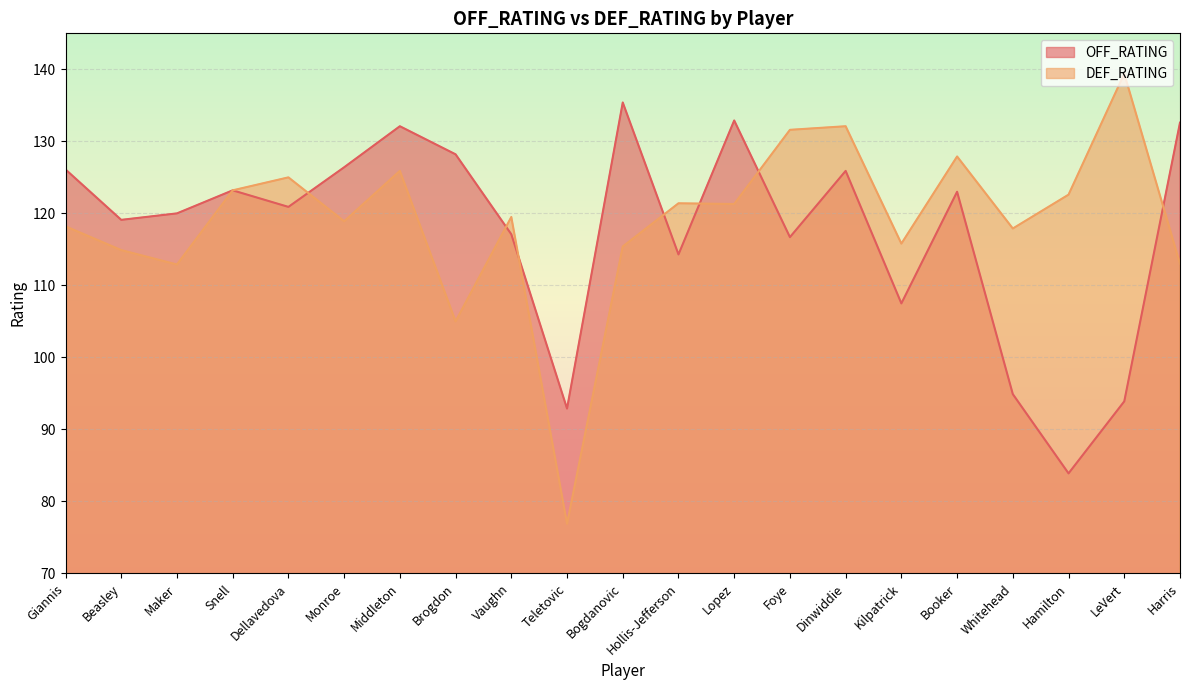

What is the label of the 21st point from the right?

Giannis